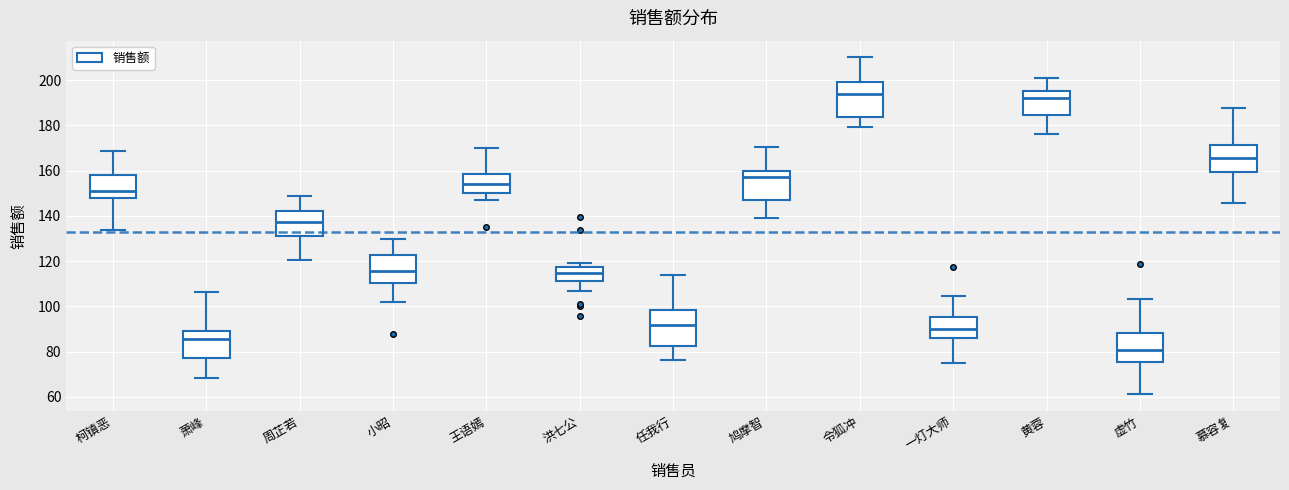

Which box's median line is the lowest?

虚竹